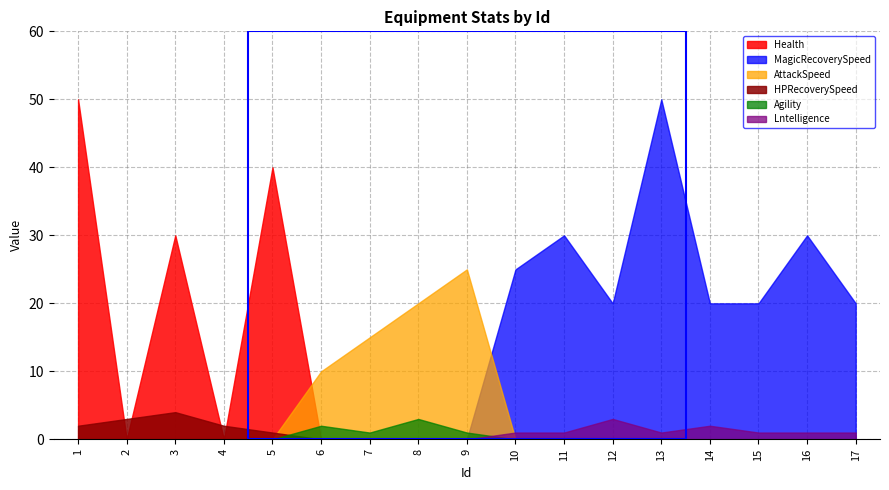

Rank the series at 6 from highest to lowest value.

AttackSpeed, Agility, HPRecoverySpeed, MagicRecoverySpeed, Lntelligence, Health